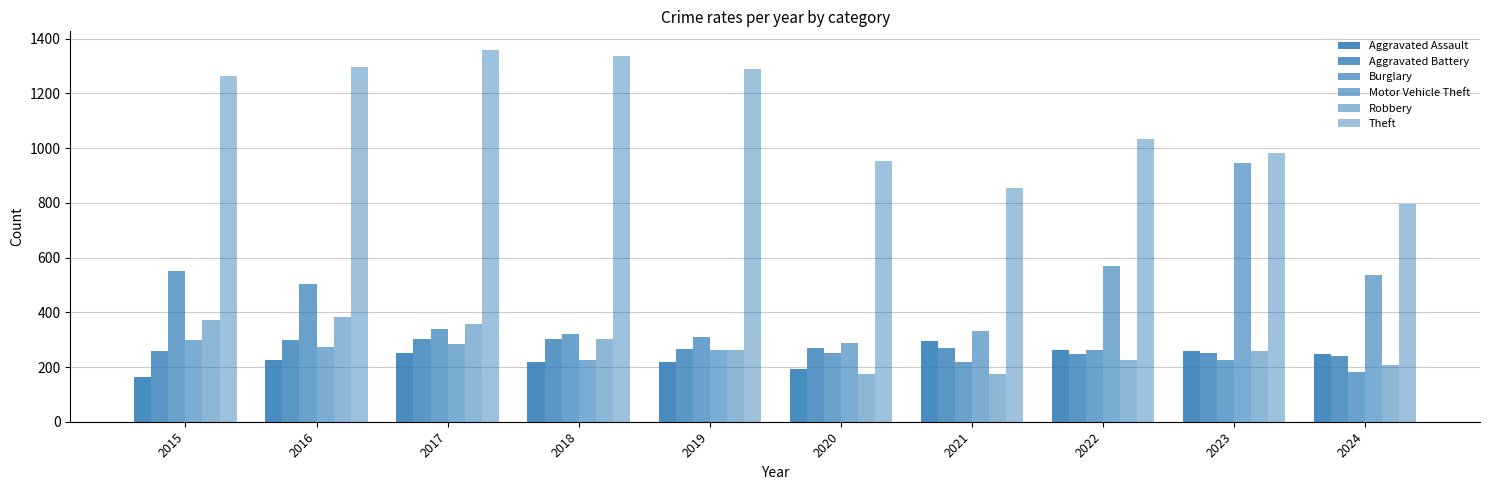

How many groups of bars are there?

10